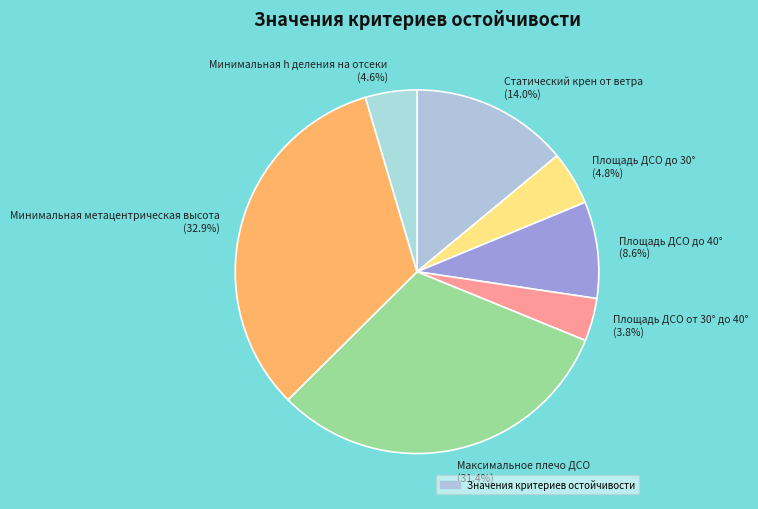

To the nearest percent, what percentage of the pie is Минимальная h деления на отсеки?

5%